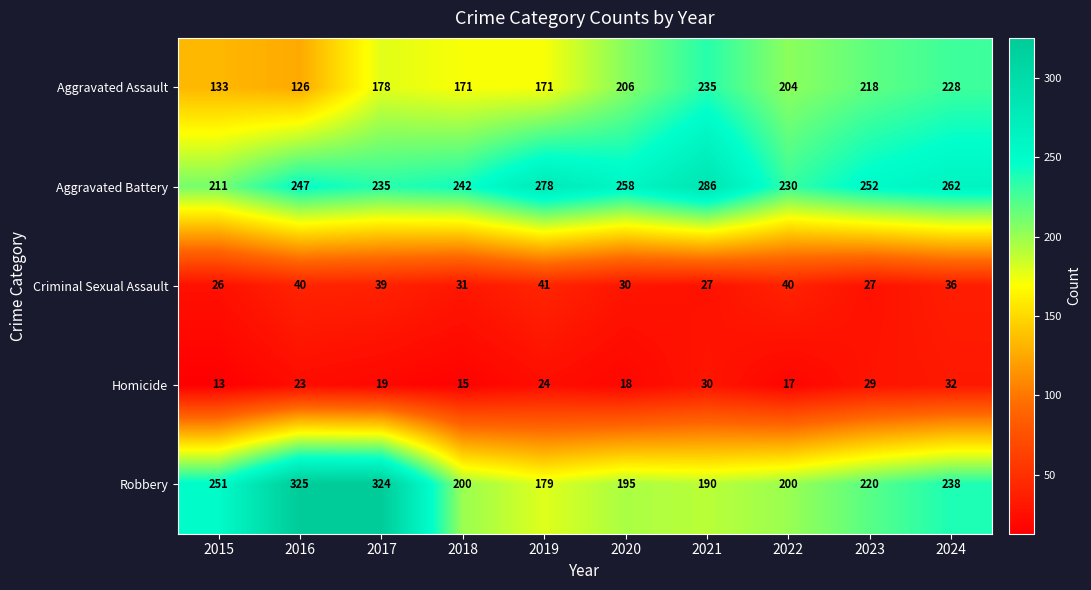

True or false: Aggravated Assault has a value of 212 at 2015.

False